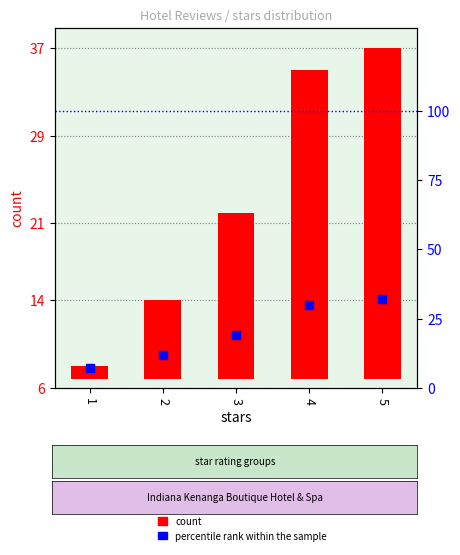

What are all the series names shown in the legend?

count, percentile rank within the sample